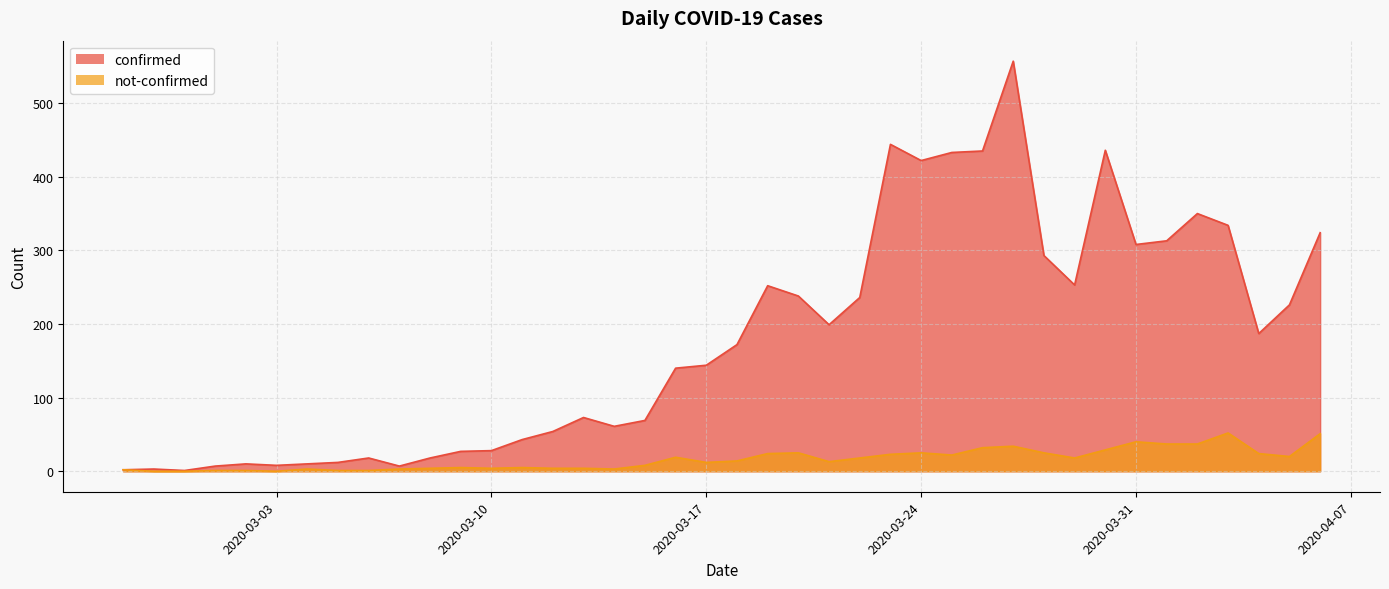

At how many categories does at least one series exceed 45?

26